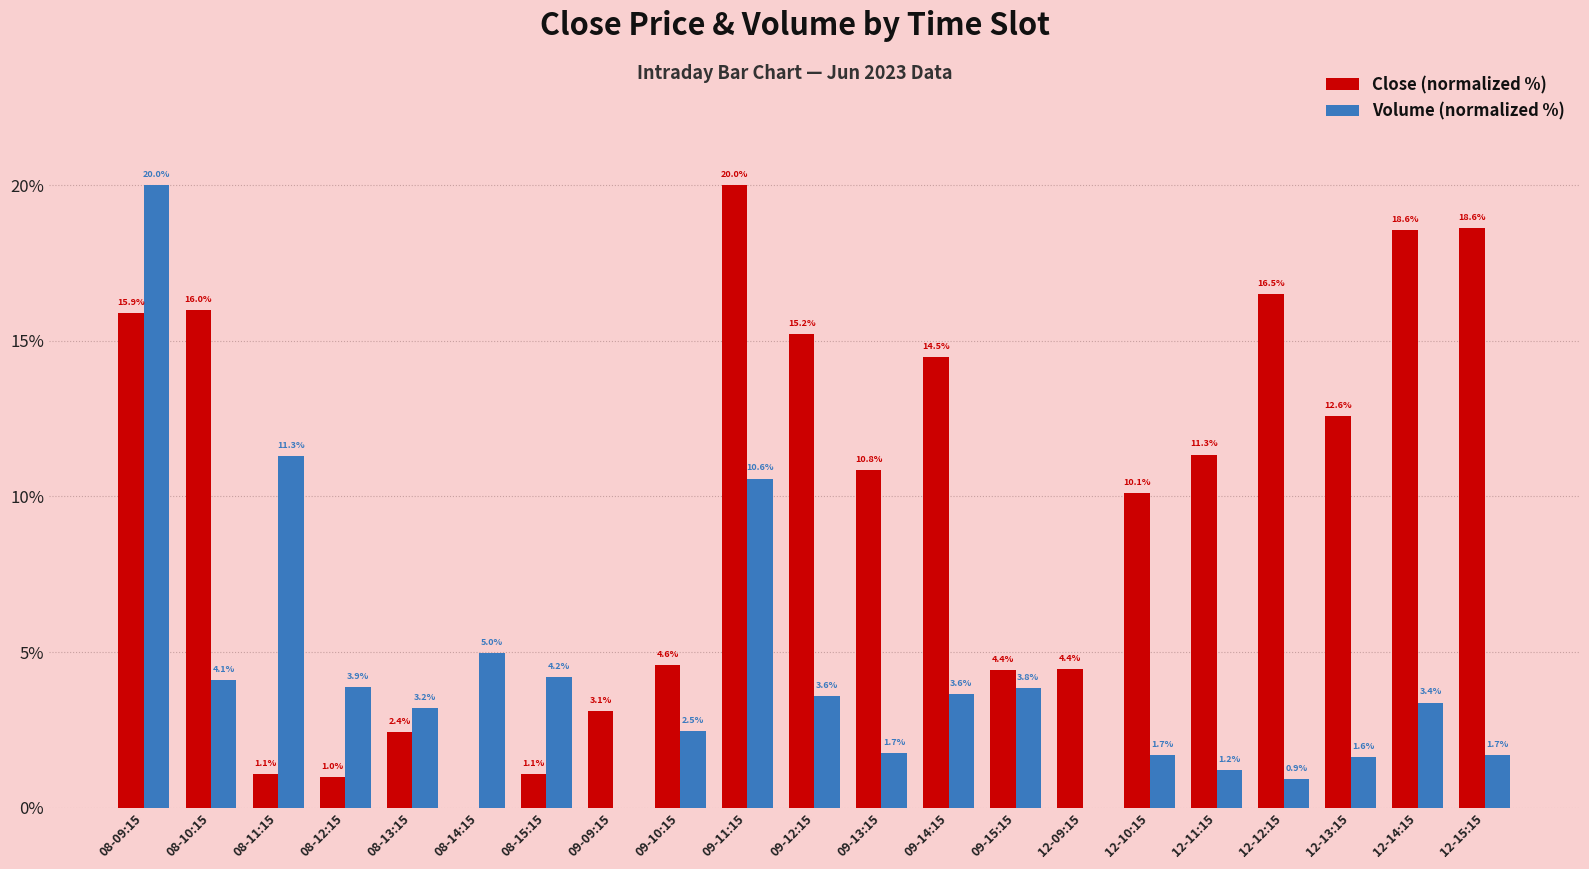

Read the Close (normalized %) value at 08-11:15.

1.1